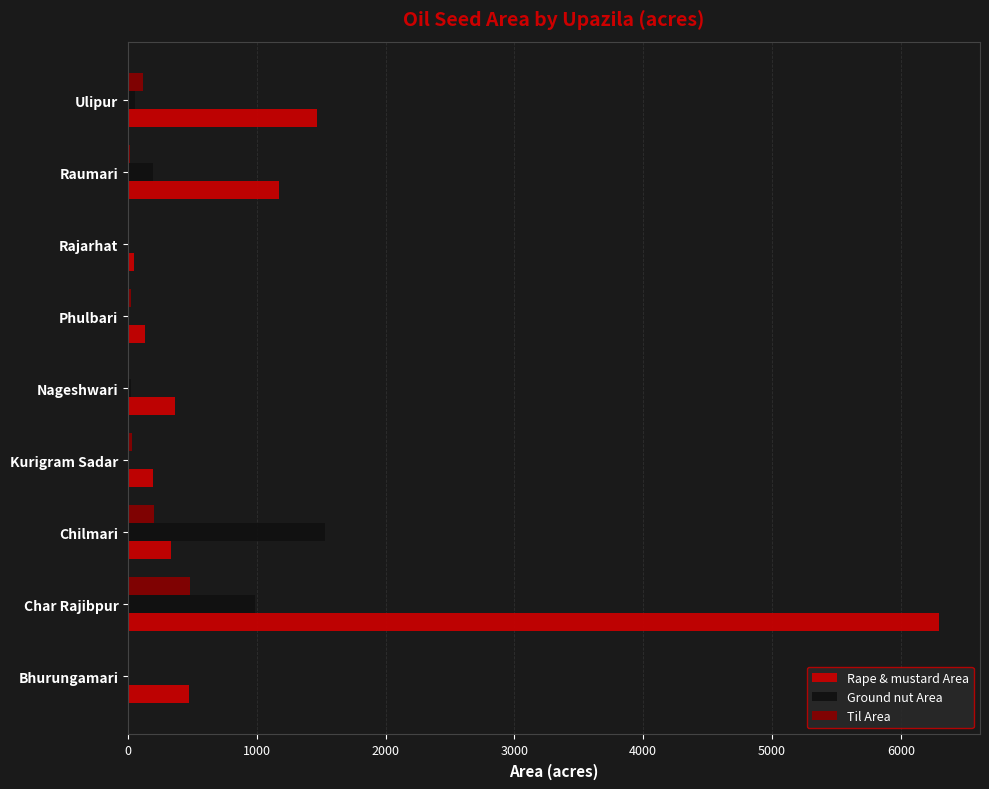

At which category is the sum across all series the highest?

Char Rajibpur